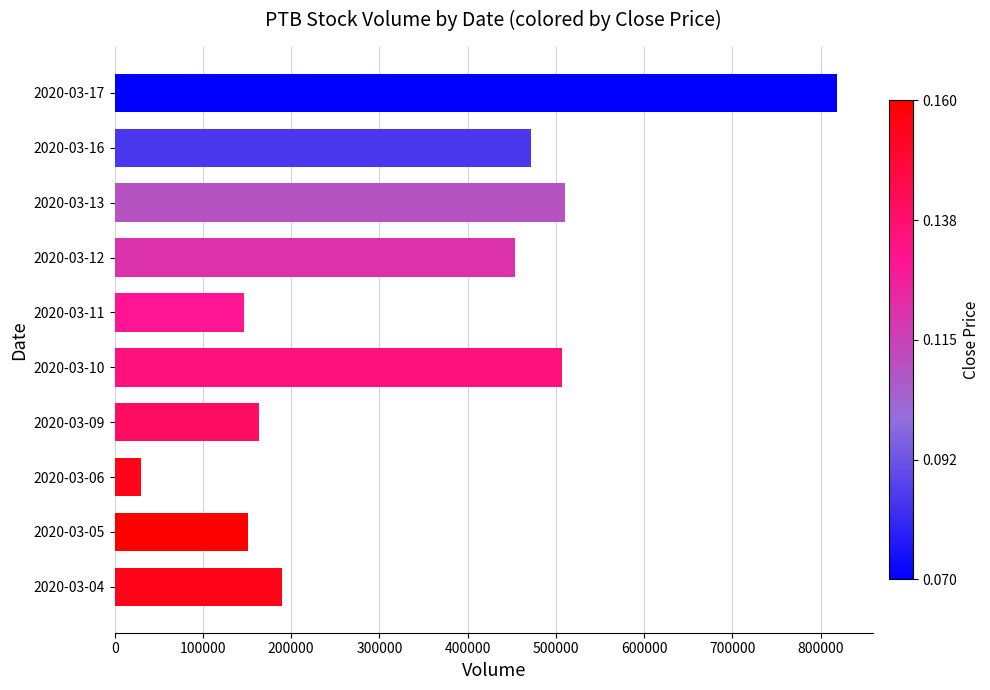

How many bars are there in total?

10